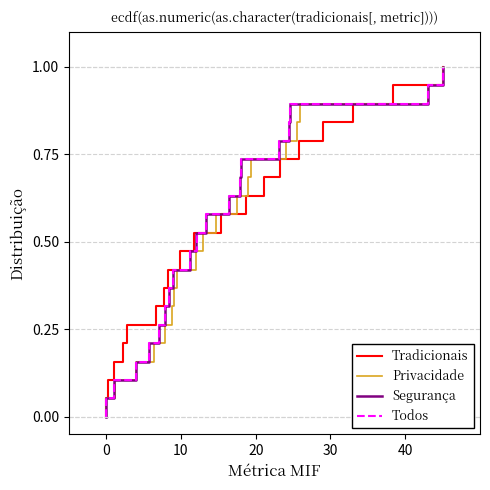

At how many categories does at least one series exceed 0?

19